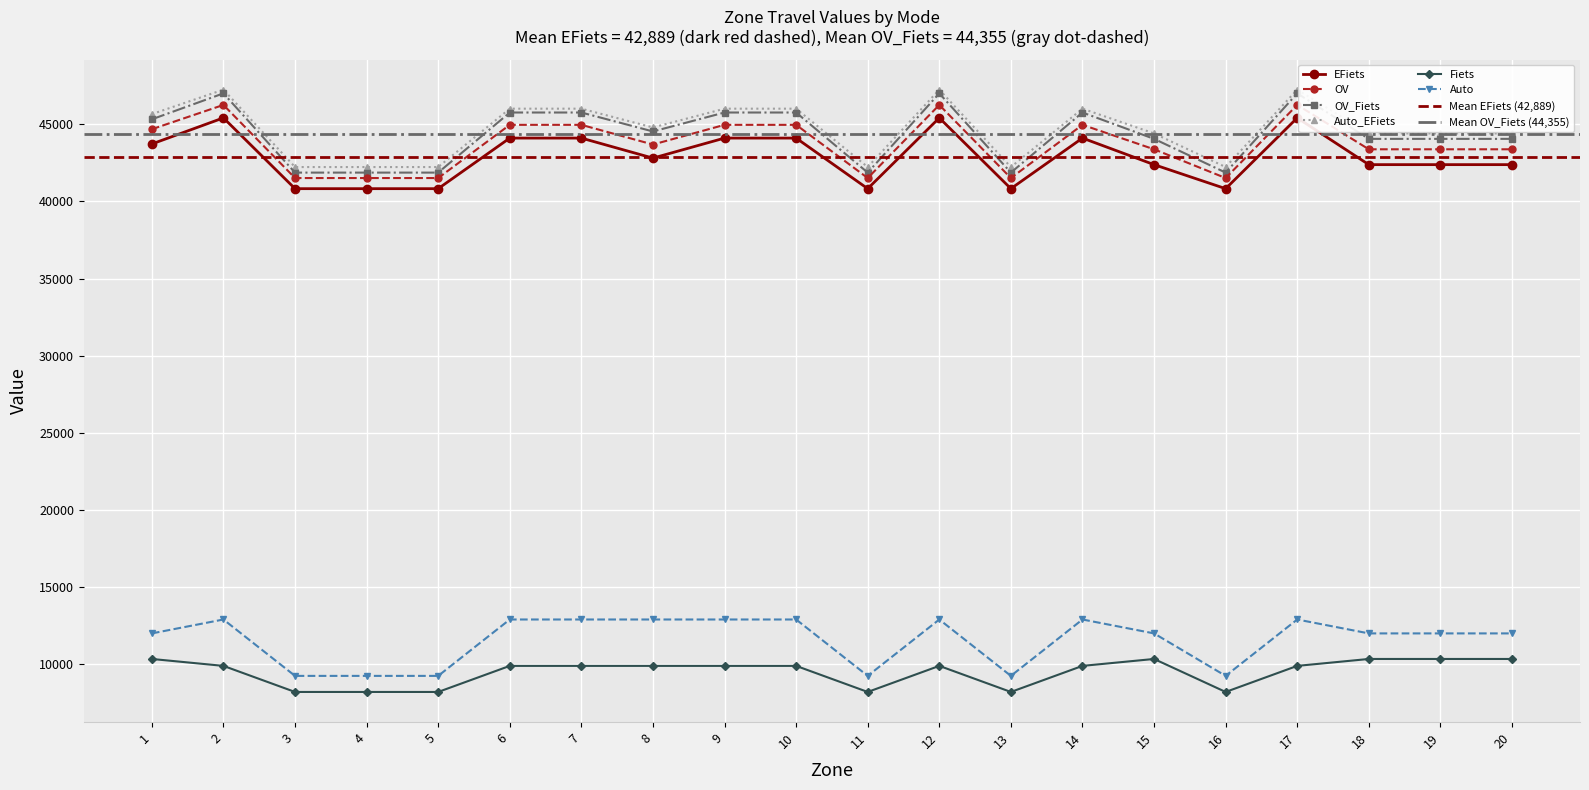

What is the spread (max minus min) of values at 7?

36122.1